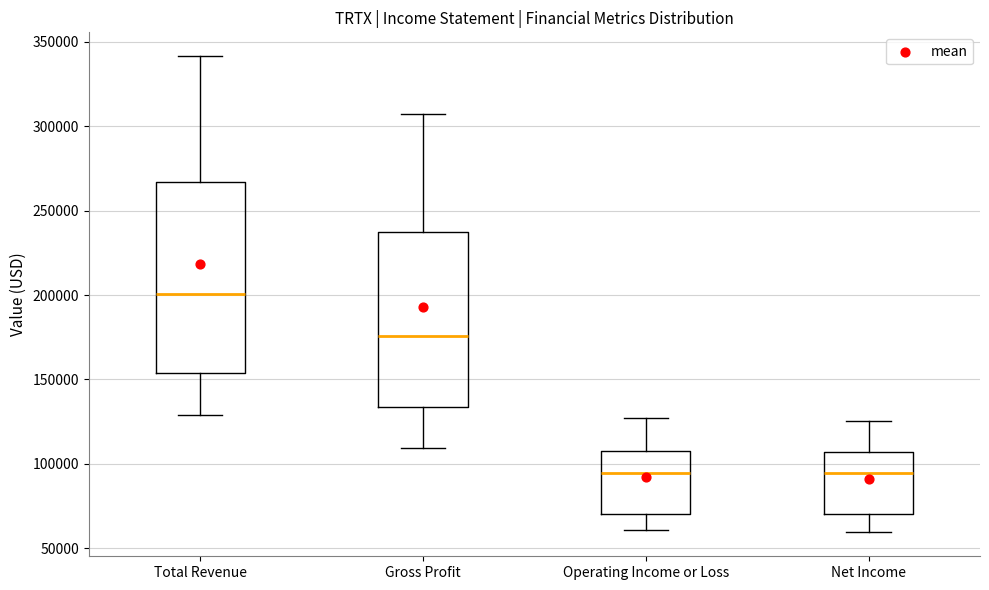

Comparing the boxes themselves (not the whiskers), which one is the tallest?

Total Revenue